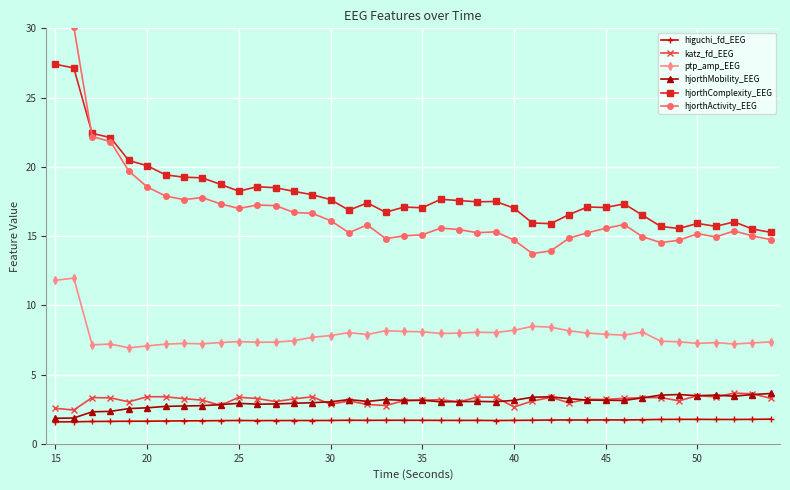

True or false: hjorthComplexity_EEG and ptp_amp_EEG cross at least once.

False